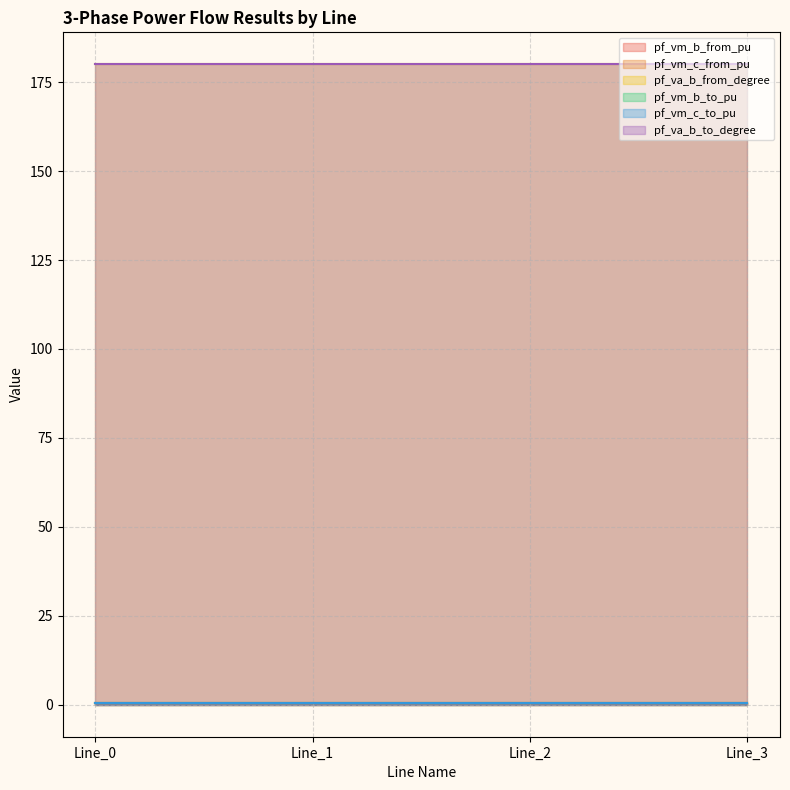

What is the difference between the highest and lowest values at Line_1?

179.4